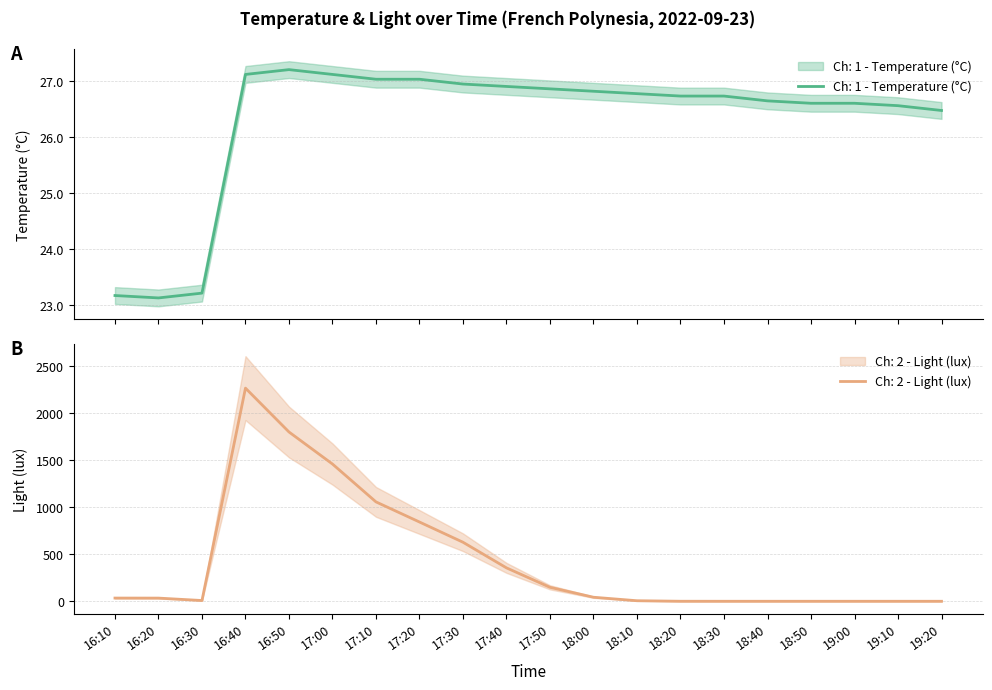

What is the spread (max minus min) of values at 16:20?

10.5